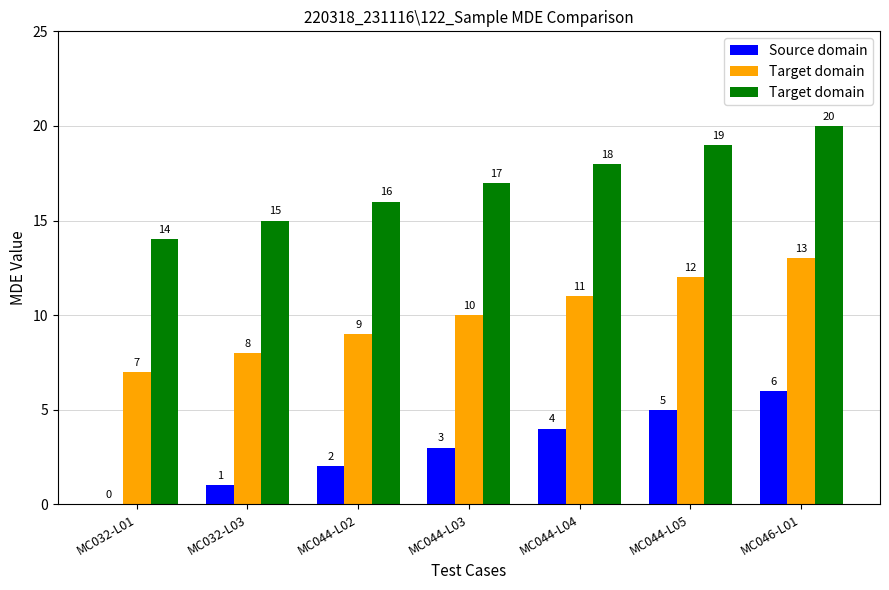

Count the number of data series in this chart.

3